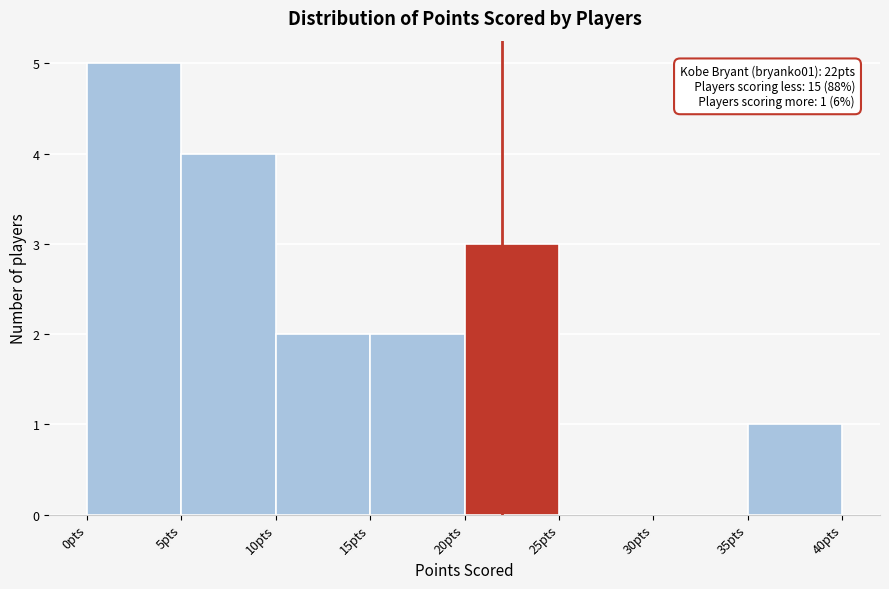

Over which range of the x-axis is the bar tallest?

0 to 5